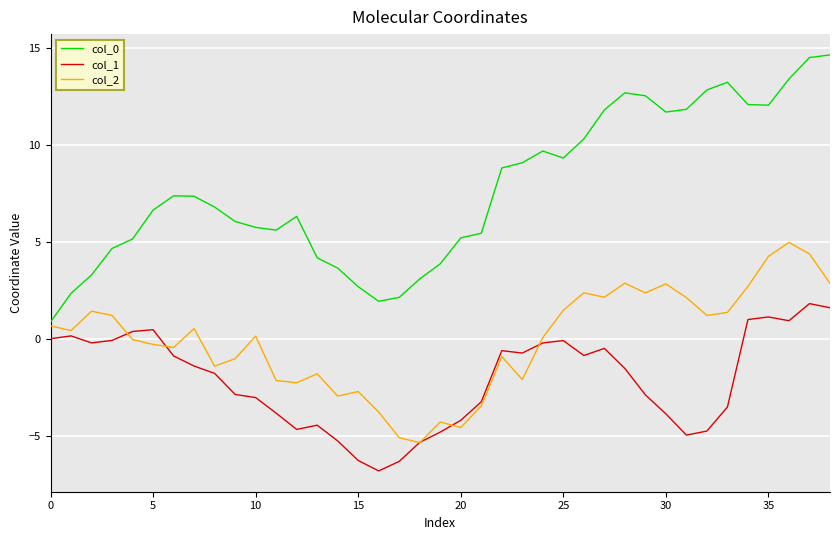

True or false: col_0 and col_1 intersect in this chart.

False